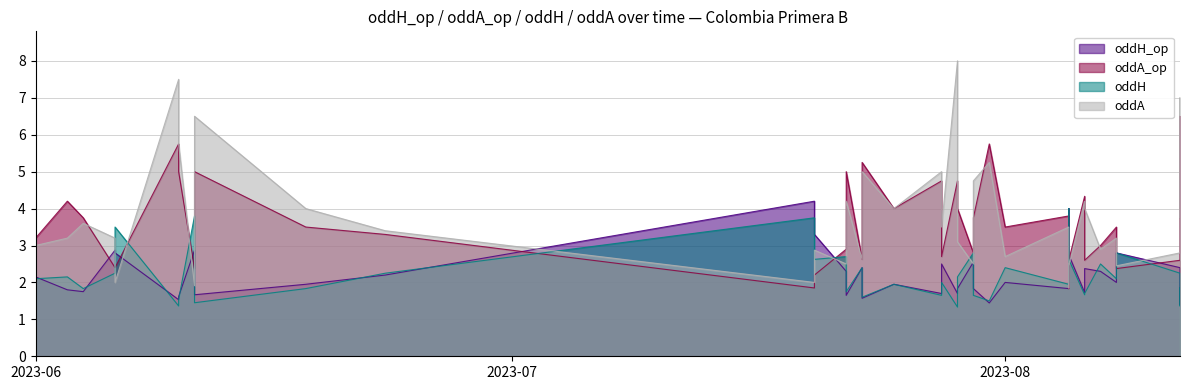

Count the number of data series in this chart.

4